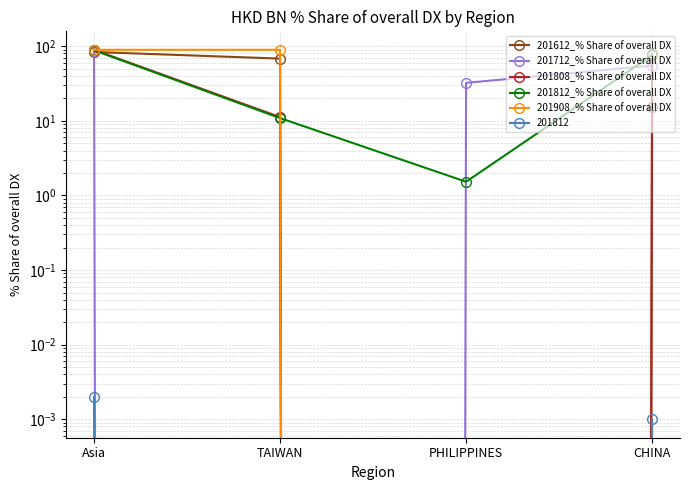

Reading left to right, extract all data points from this chart.

201612_% Share of overall DX: 83.8	68.3	0.0	15.5
201712_% Share of overall DX: 87.4	0.0	32.3	55.1
201808_% Share of overall DX: 89.4	11.2	0.0	78.2
201812_% Share of overall DX: 88.3	10.9	1.5	75.9
201908_% Share of overall DX: 89.6	89.6	0.0	0.0